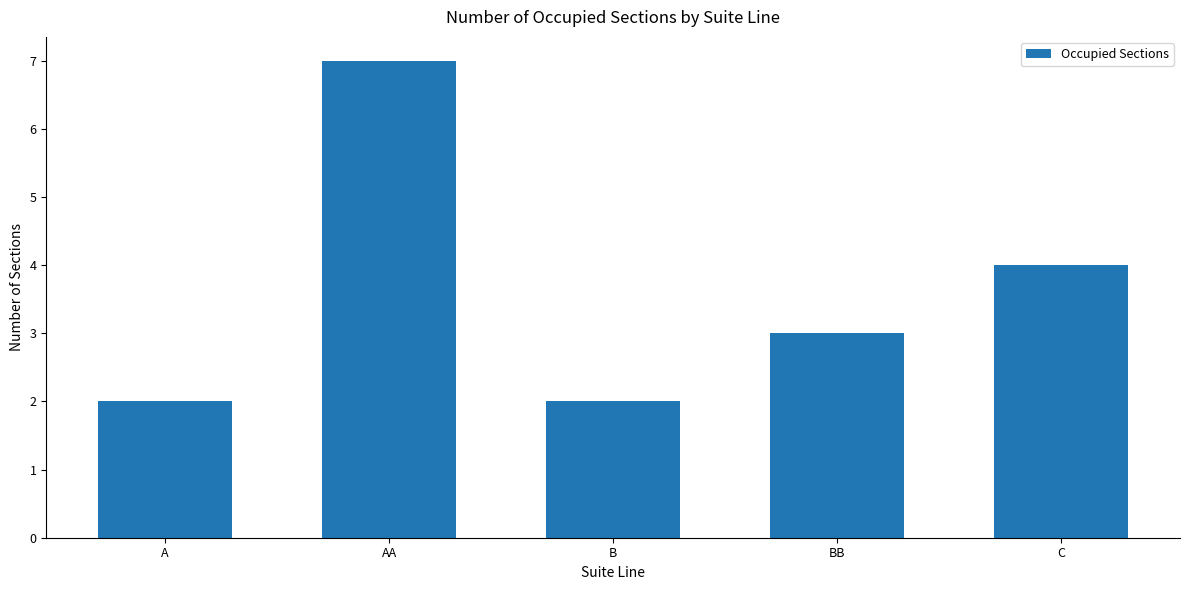

The value at AA is 7. True or false?

True